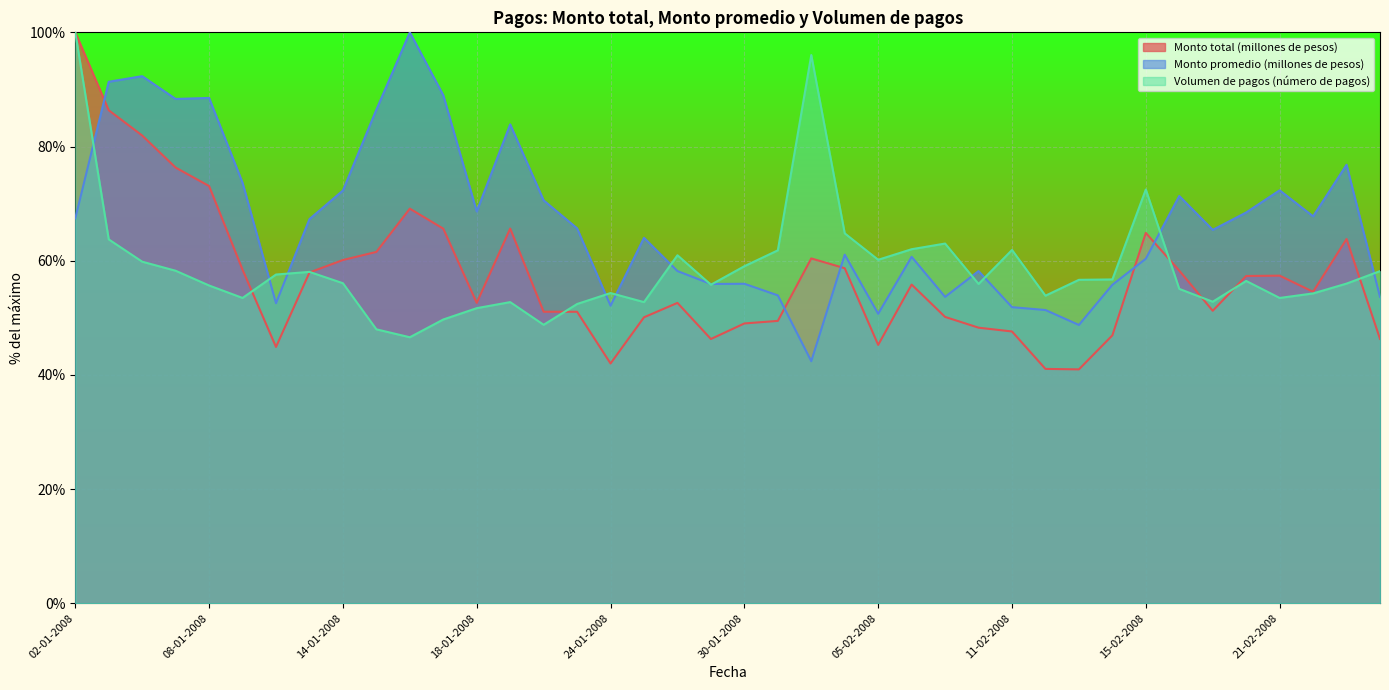

How many categories are shown in the chart?

40